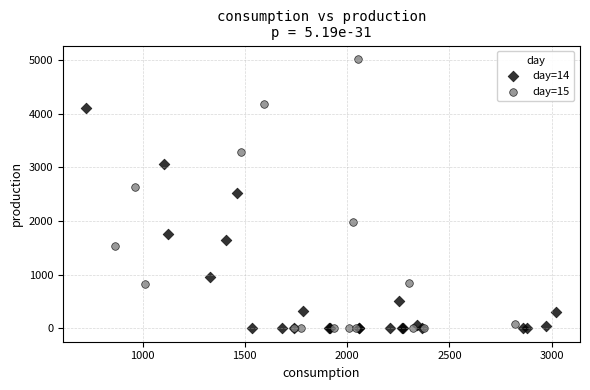

Which series has the largest Y range (max minus min)?

day=15